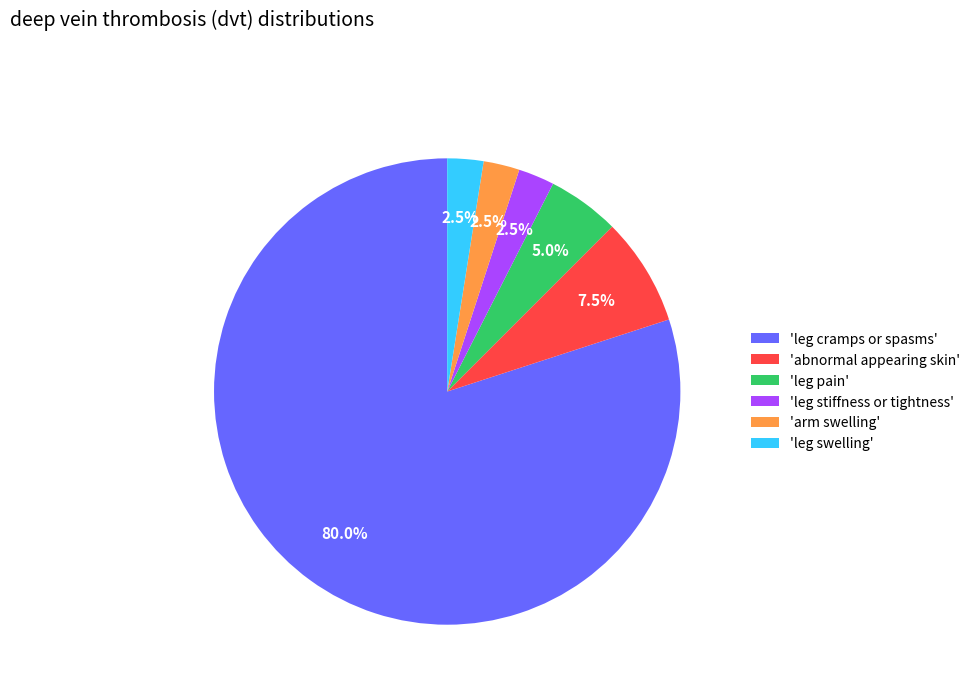

How many slices are in this pie chart?

6